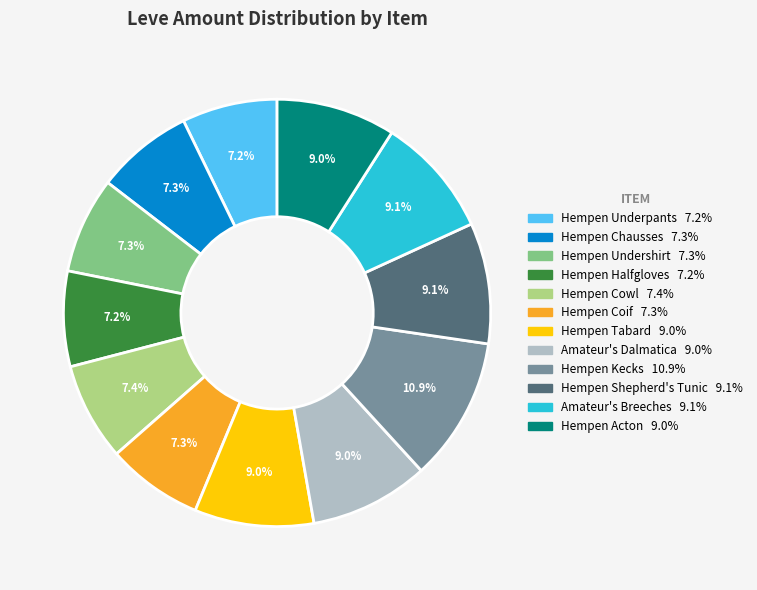

Is it true that Hempen Coif is 7% of the pie?

True